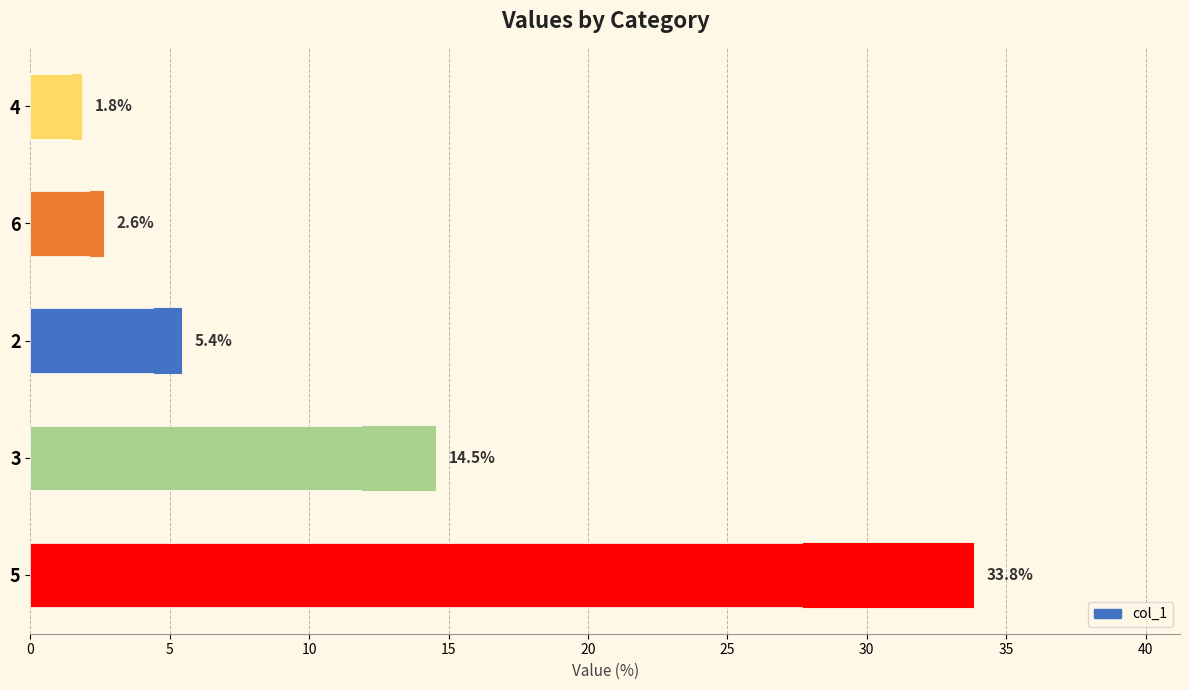

The chart shows a value of 3.6 at 2. True or false?

False